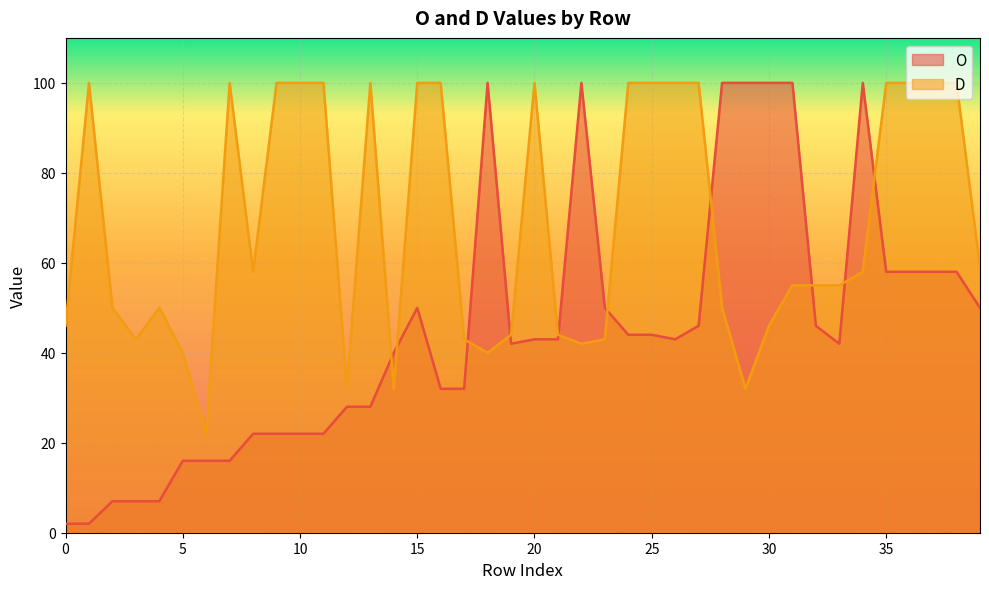

Is the value of O at 4 greater than the value of D at 37?

No